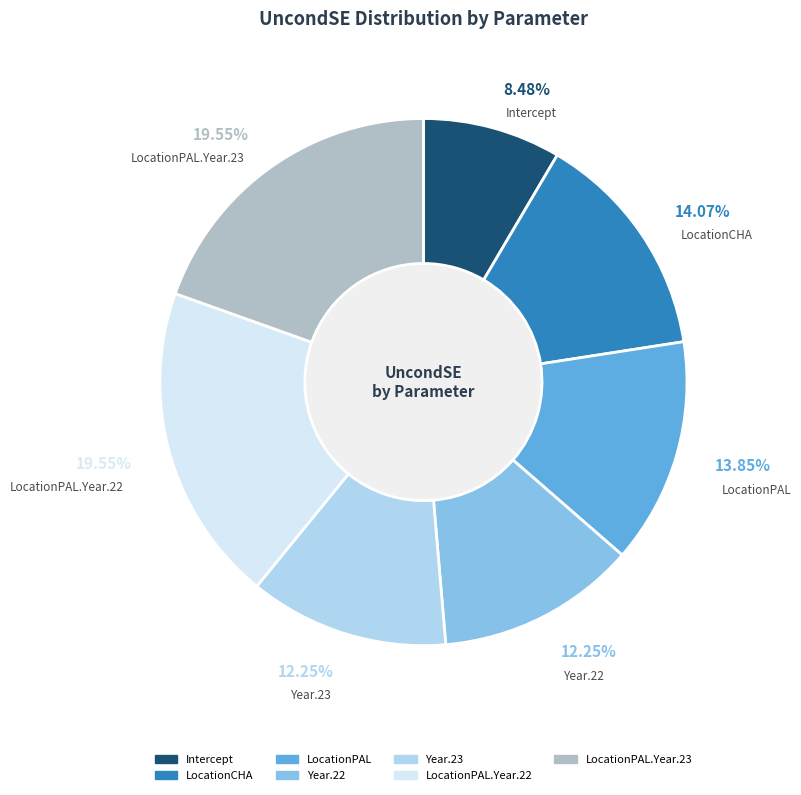

Is there any slice that represents more than half of the pie?

No